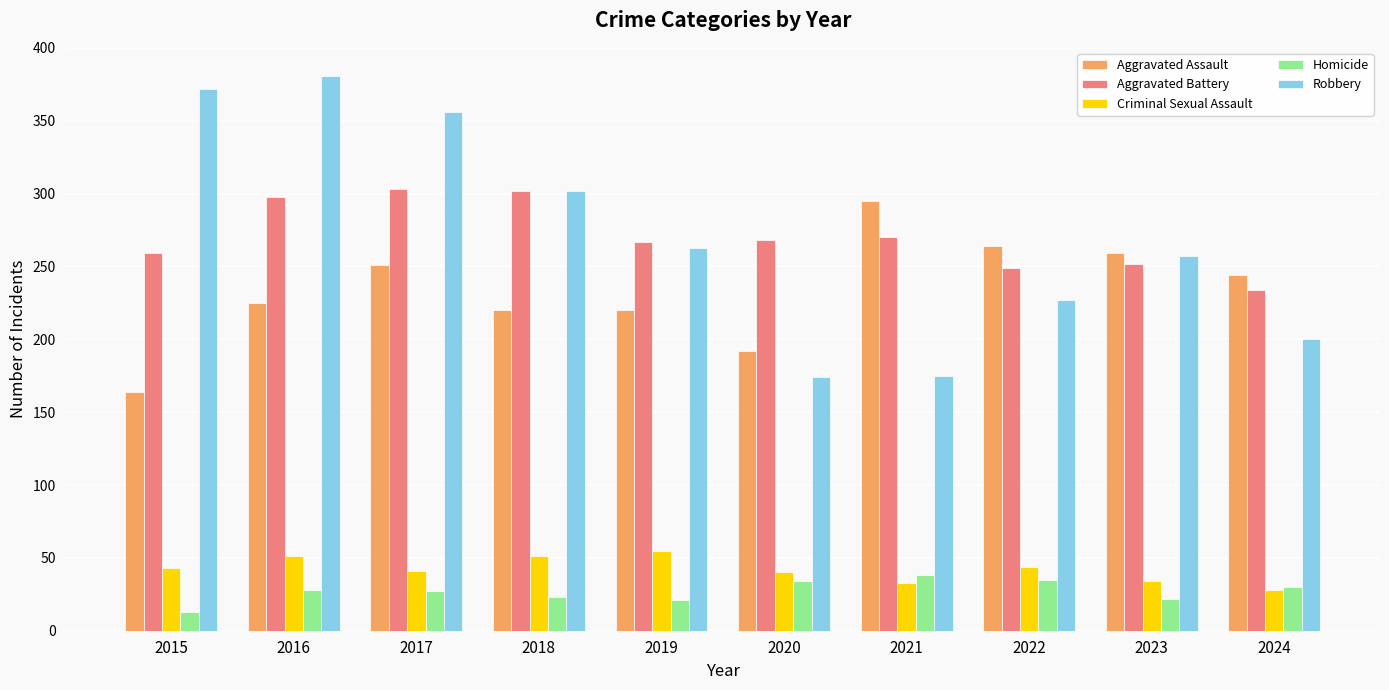

Does the chart contain stacked bars?

No